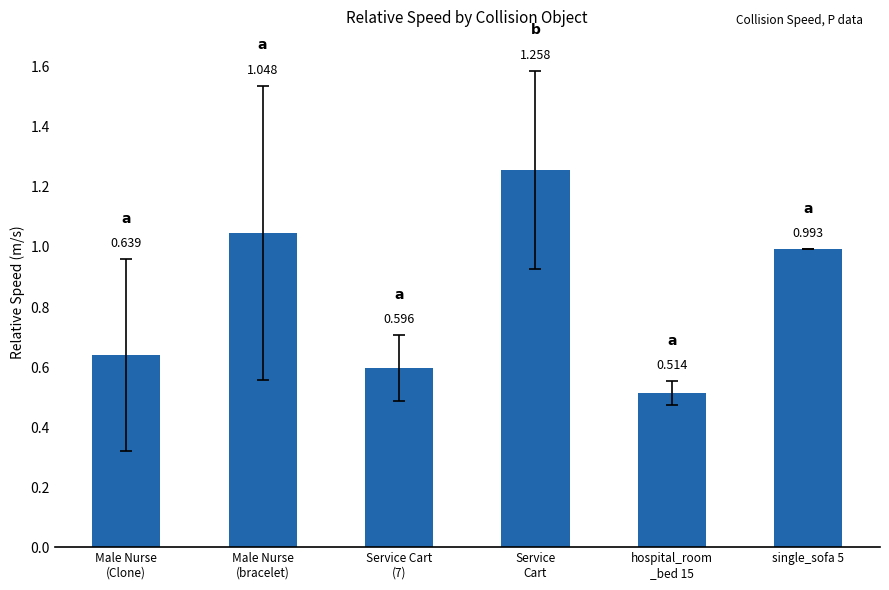

Is it true that the value at Male Nurse
(Clone) is 1.1?

False